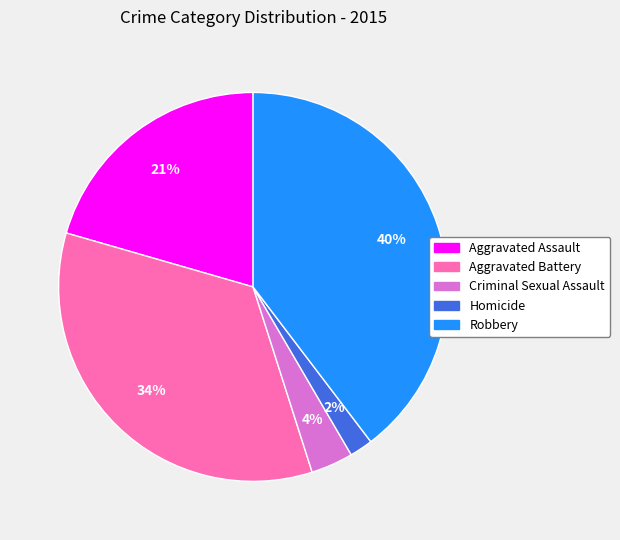

Is the sum of Criminal Sexual Assault and Aggravated Assault greater than half?

No